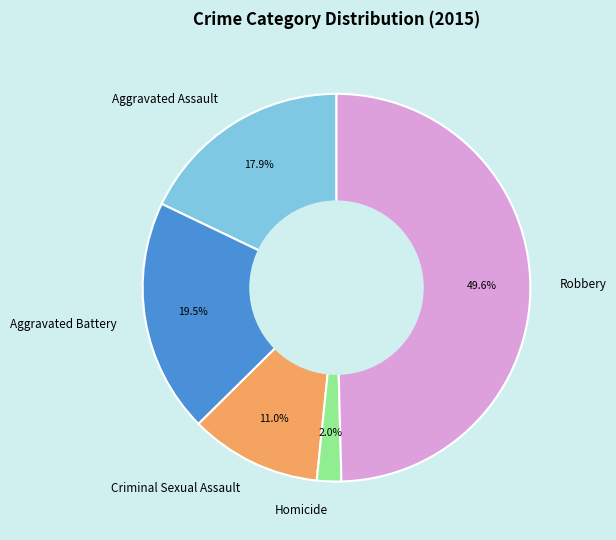

To the nearest percent, what is the difference between the largest and smallest slice percentages?

48%